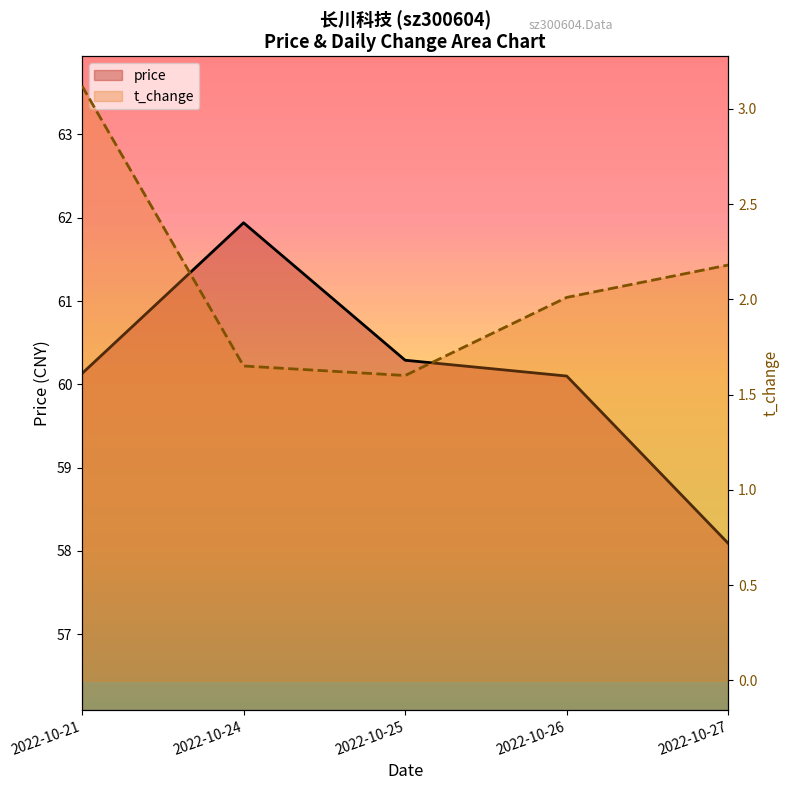

True or false: price and t_change intersect in this chart.

False